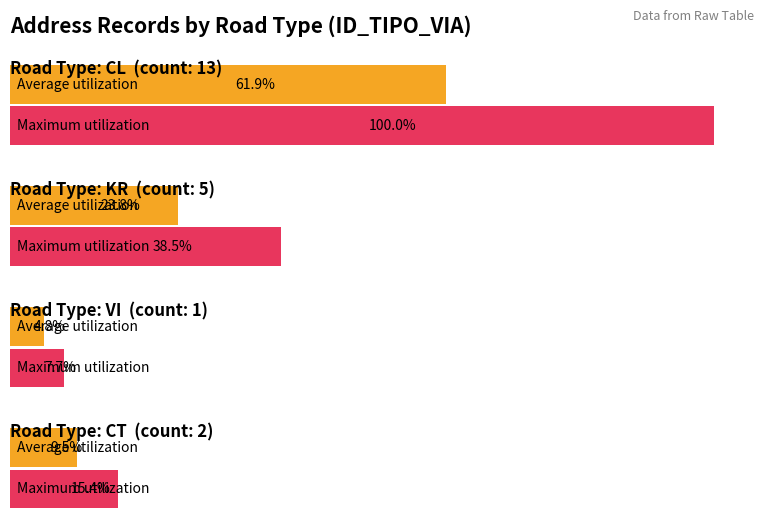

Which label corresponds to the smallest value in the chart?

VI